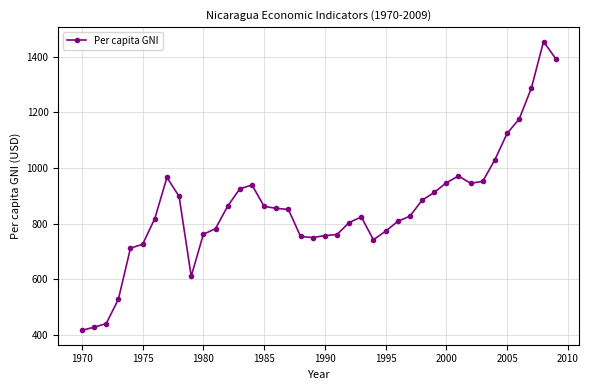

True or false: there are more than 0 points higher than both neighbors.

True